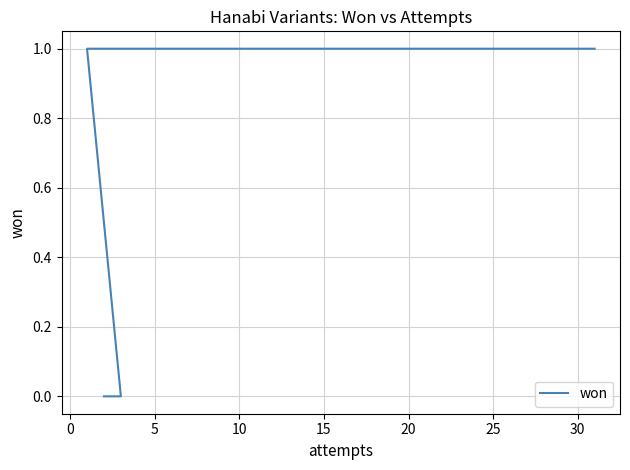

How many lines are shown in the chart?

1